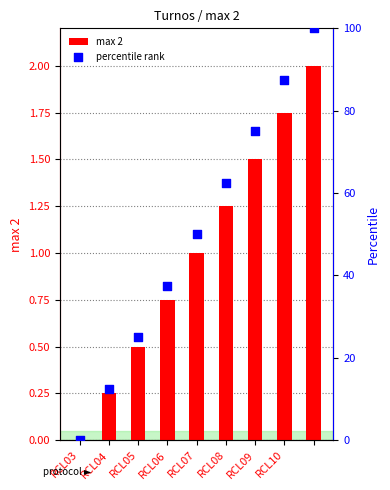

What is the total value across all series at RCL08?

63.8